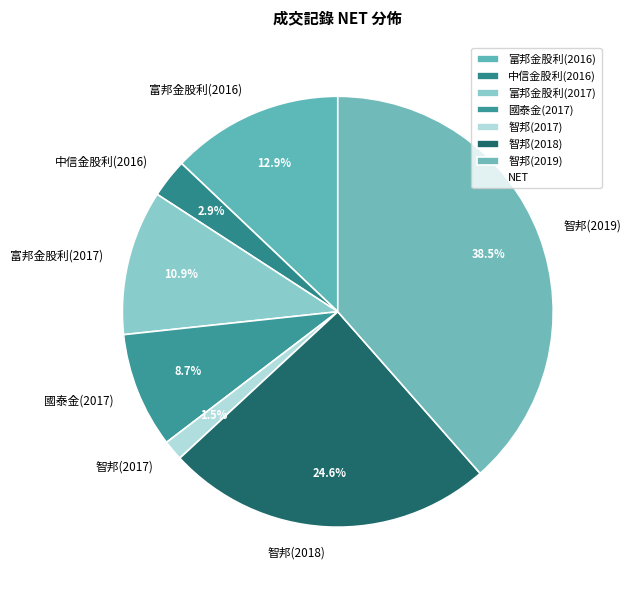

Combined, do 中信金股利(2016) and 智邦(2018) account for over 50%?

No